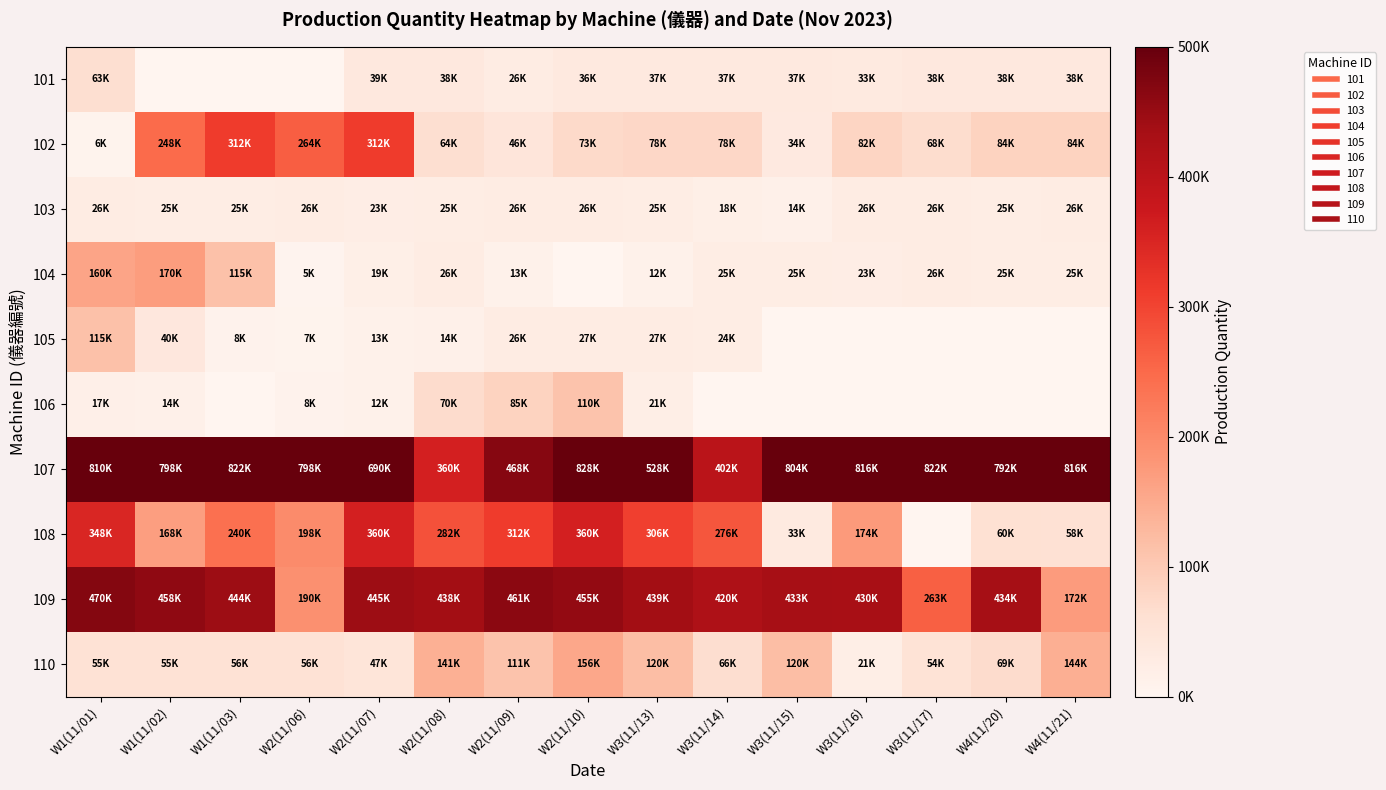

At how many categories does at least one series exceed 393813?

15